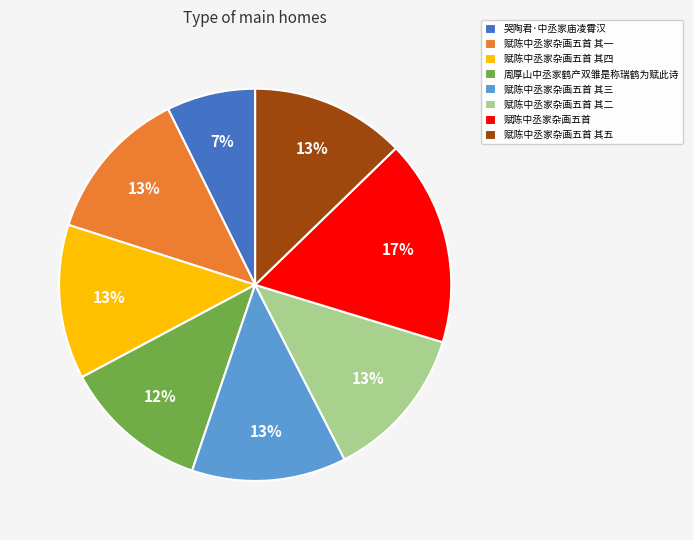

What is the ratio of the value at 赋陈中丞家杂画五首 其一 to the value at 赋陈中丞家杂画五首 其四?

1.0